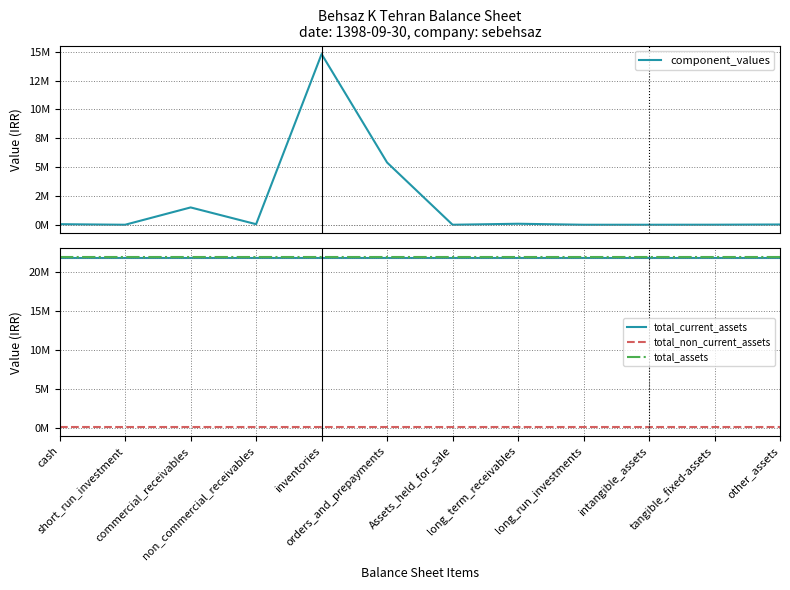

How many interior local valleys does the component_values series have?

4